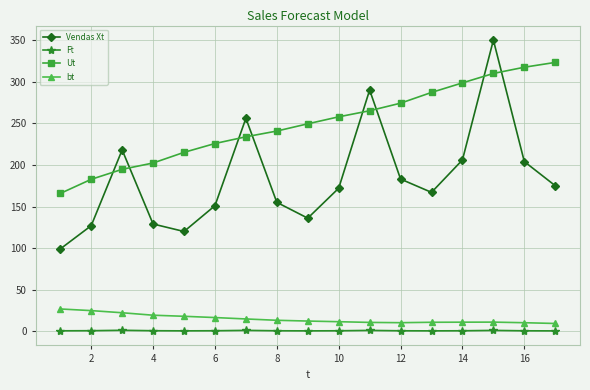

List the series in order of their peak value, highest first.

Vendas Xt, Ut, bt, Ft